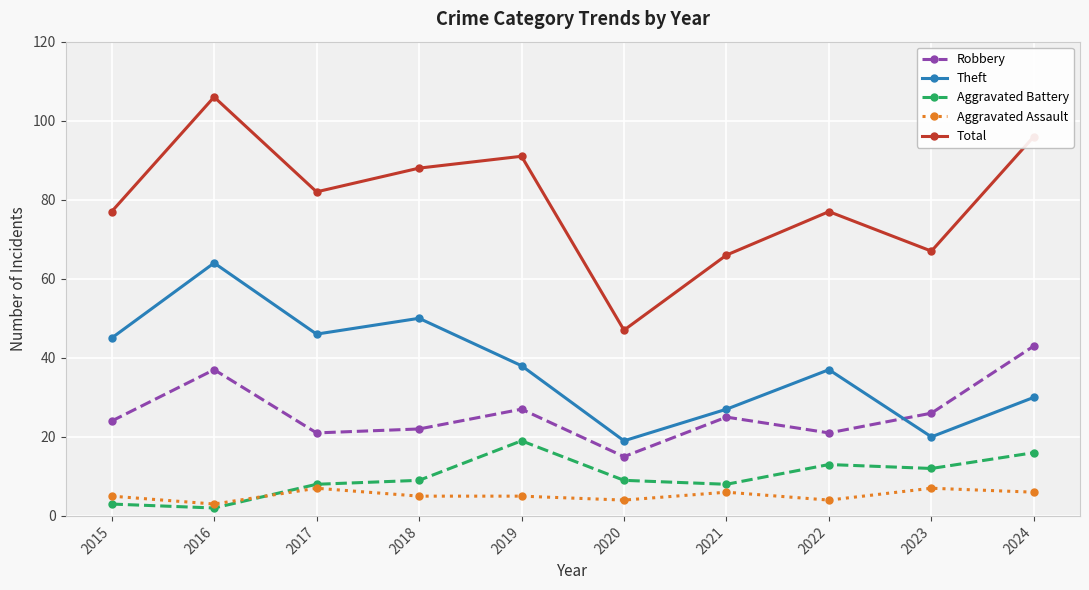

What is the average value of the Aggravated Battery series?

10